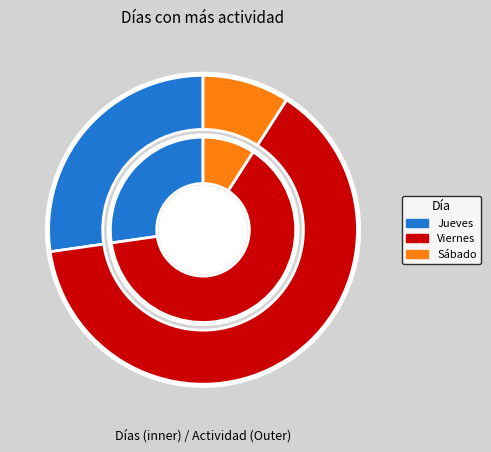

What percentage do Sábado and Jueves together represent?

36.4%